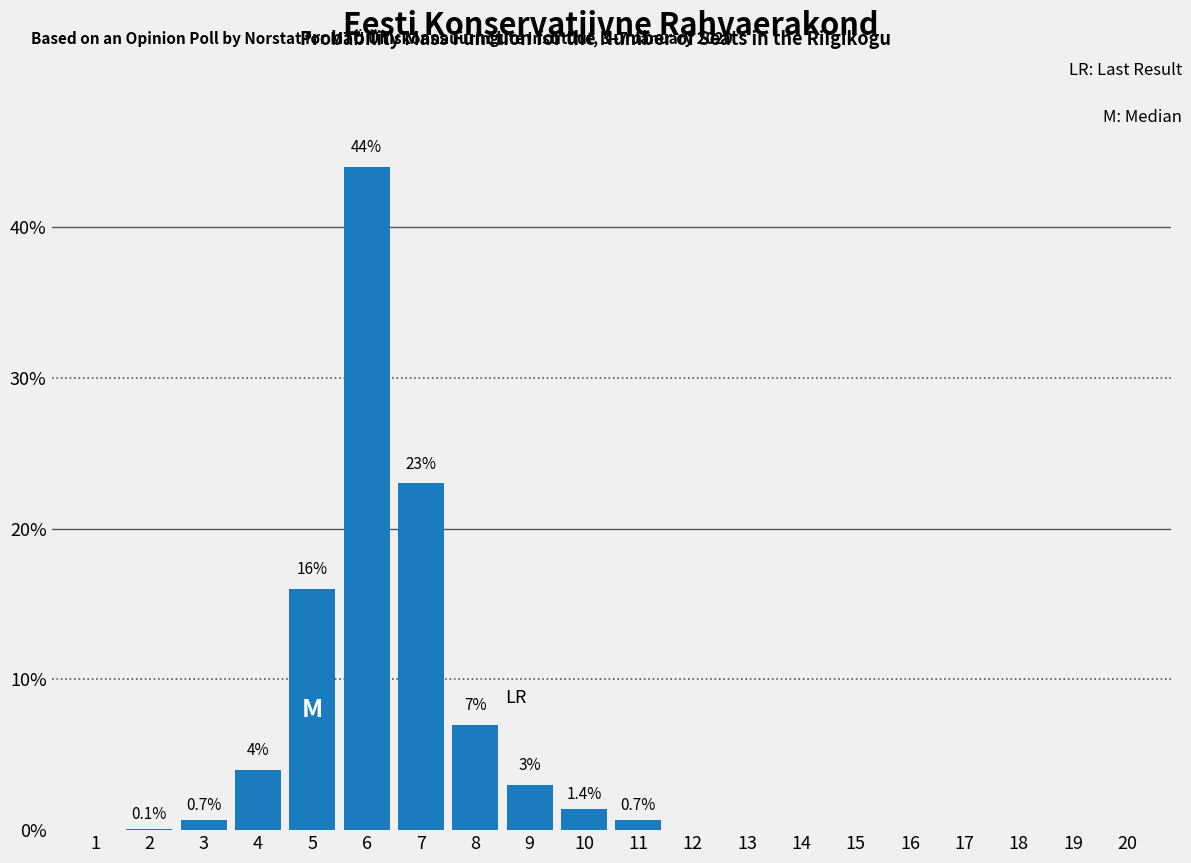

Reading left to right, extract all data points from this chart.

1=0.0	2=0.1	3=0.7	4=4.0	5=16.0	6=44.0	7=23.0	8=7.0	9=3.0	10=1.4	11=0.7	12=0.0	13=0.0	14=0.0	15=0.0	16=0.0	17=0.0	18=0.0	19=0.0	20=0.0